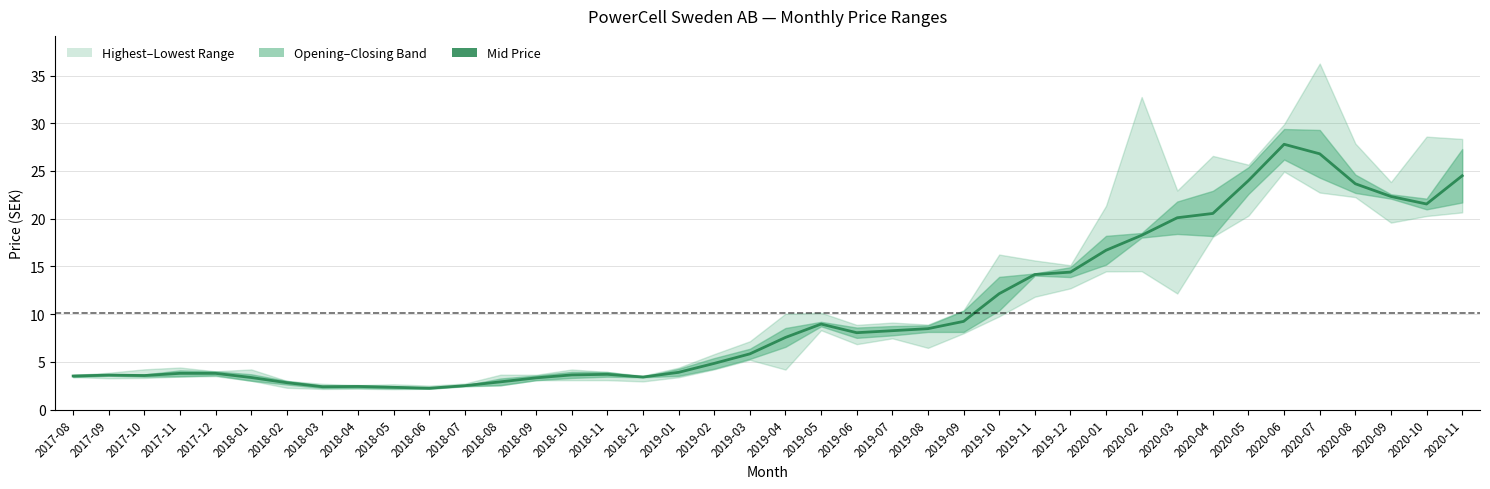

Reading left to right, what are all the values shown in this chart?

2017-08=3.5	2017-09=3.6	2017-10=3.6	2017-11=3.8	2017-12=3.8	2018-01=3.4	2018-02=2.8	2018-03=2.4	2018-04=2.4	2018-05=2.3	2018-06=2.2	2018-07=2.5	2018-08=2.9	2018-09=3.3	2018-10=3.6	2018-11=3.7	2018-12=3.4	2019-01=3.9	2019-02=4.8	2019-03=5.8	2019-04=7.6	2019-05=9.0	2019-06=8.1	2019-07=8.3	2019-08=8.5	2019-09=9.2	2019-10=12.1	2019-11=14.1	2019-12=14.4	2020-01=16.7	2020-02=18.3	2020-03=20.1	2020-04=20.6	2020-05=24.0	2020-06=27.8	2020-07=26.8	2020-08=23.7	2020-09=22.3	2020-10=21.5	2020-11=24.5